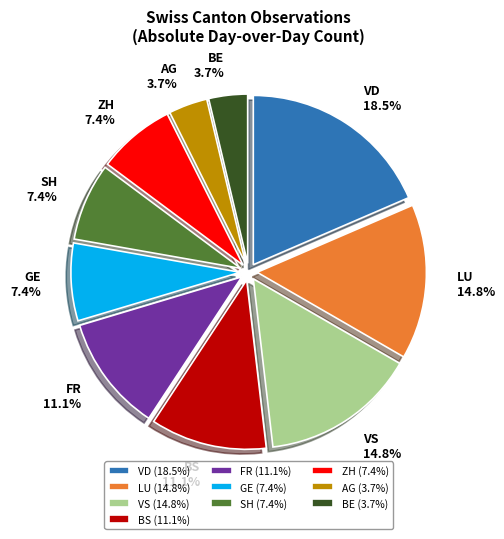

What is the ratio of the value at LU to the value at BE?

4.0